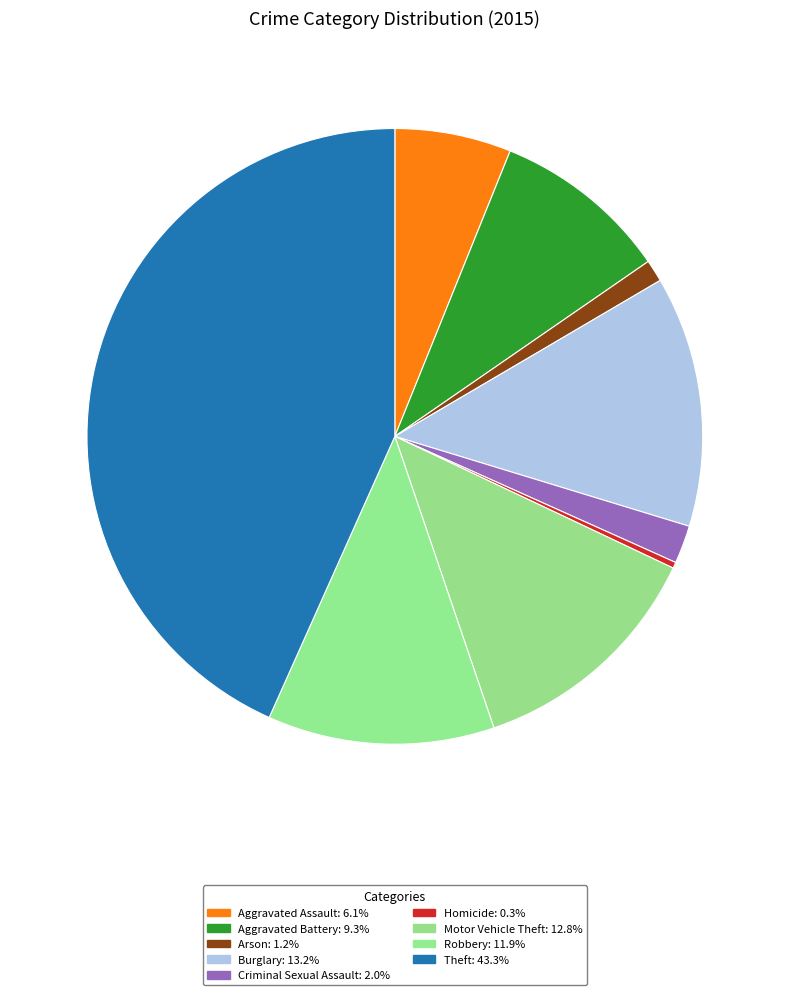

Is it true that Homicide is 0% of the pie?

True